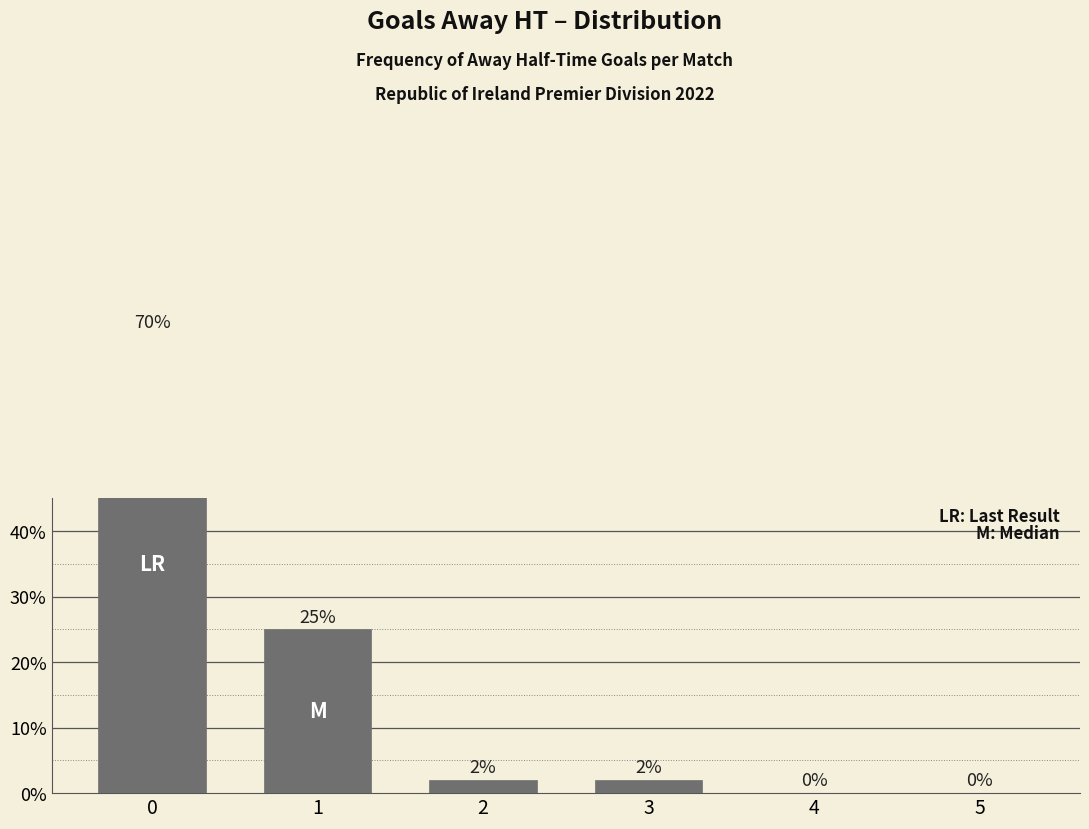

What is the greatest value displayed?

70